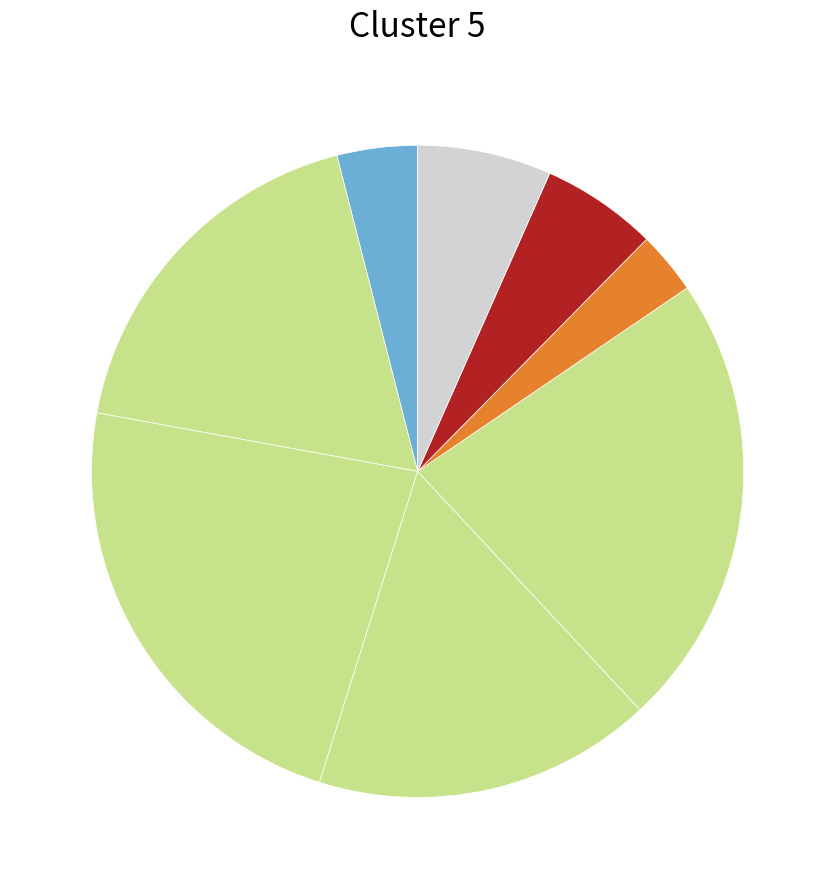

What is the largest slice in the pie chart?

2